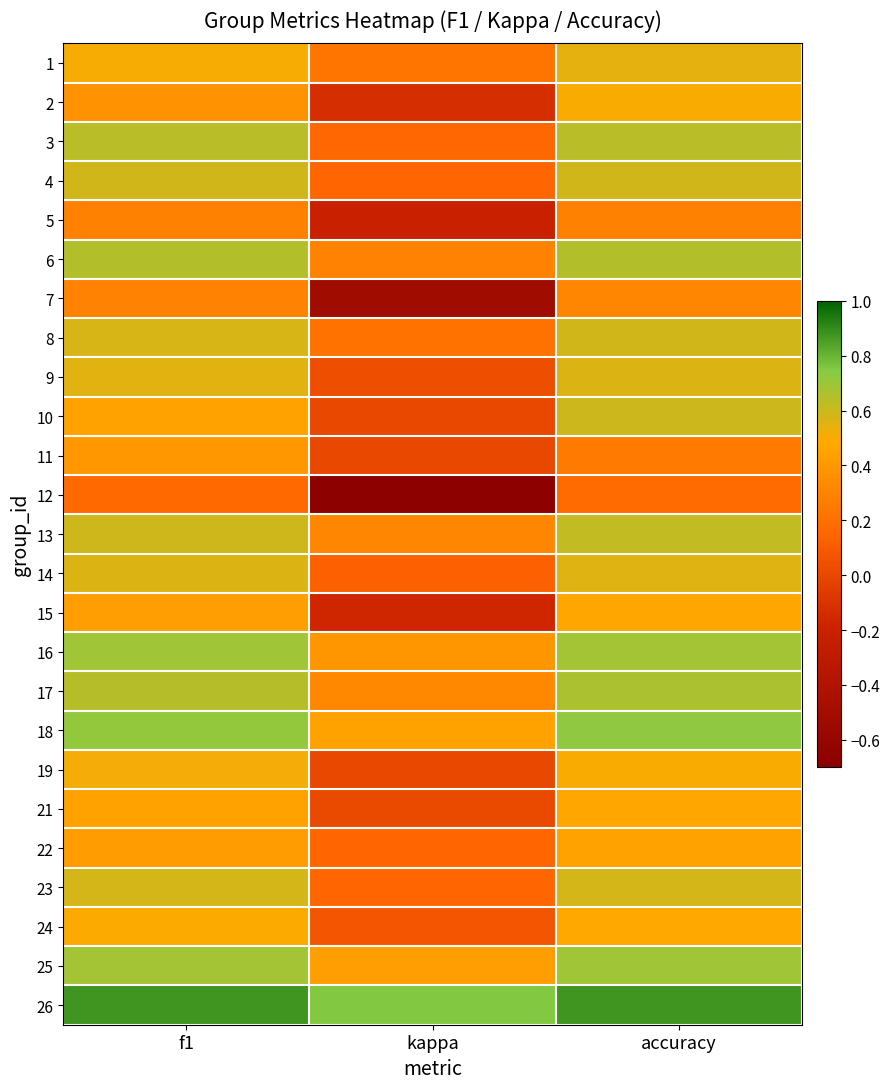

Reading right to left, transcribe all the data shown in this chart.

1: accuracy=0.5	kappa=0.2	f1=0.5
2: accuracy=0.5	kappa=-0.1	f1=0.4
3: accuracy=0.6	kappa=0.2	f1=0.6
4: accuracy=0.6	kappa=0.2	f1=0.6
5: accuracy=0.3	kappa=-0.2	f1=0.3
6: accuracy=0.7	kappa=0.3	f1=0.7
7: accuracy=0.3	kappa=-0.5	f1=0.3
8: accuracy=0.6	kappa=0.2	f1=0.6
9: accuracy=0.6	kappa=0.0	f1=0.6
10: accuracy=0.6	kappa=0.0	f1=0.5
11: accuracy=0.2	kappa=0.0	f1=0.4
12: accuracy=0.2	kappa=-0.7	f1=0.2
13: accuracy=0.6	kappa=0.3	f1=0.6
14: accuracy=0.6	kappa=0.1	f1=0.6
15: accuracy=0.5	kappa=-0.2	f1=0.4
16: accuracy=0.7	kappa=0.4	f1=0.7
17: accuracy=0.7	kappa=0.3	f1=0.6
18: accuracy=0.7	kappa=0.5	f1=0.7
19: accuracy=0.5	kappa=0.0	f1=0.5
21: accuracy=0.5	kappa=0.0	f1=0.5
22: accuracy=0.5	kappa=0.2	f1=0.4
23: accuracy=0.6	kappa=0.2	f1=0.6
24: accuracy=0.5	kappa=0.1	f1=0.5
25: accuracy=0.7	kappa=0.4	f1=0.7
26: accuracy=0.9	kappa=0.8	f1=0.9